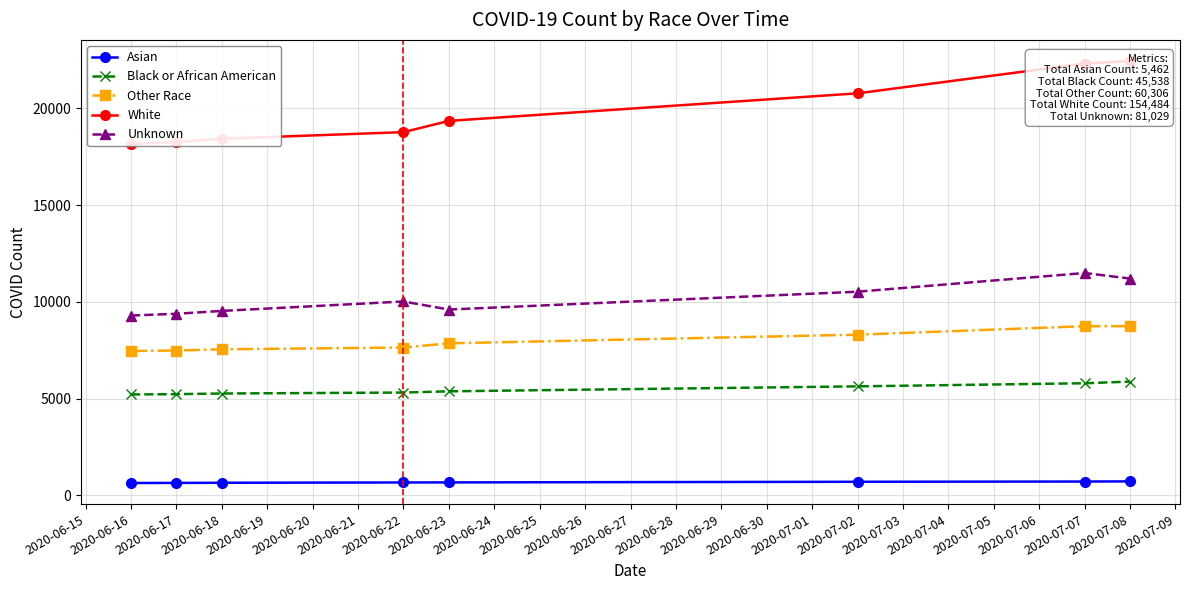

True or false: Black or African American_COVID_COUNT and Asian_COVID_COUNT cross at least once.

False